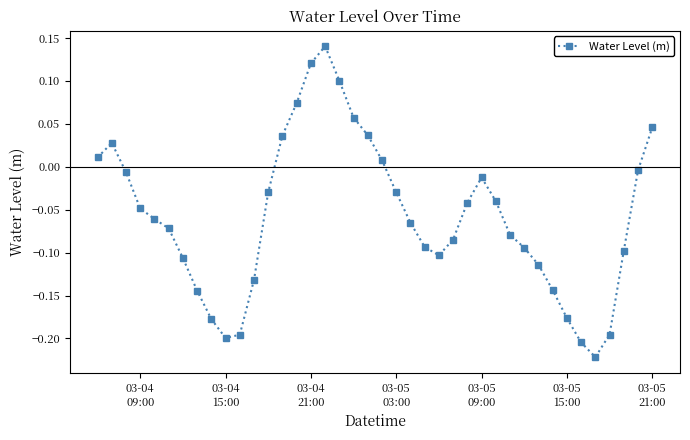

How many points are lower than both their immediate neighbors (excluding endpoints)?

3